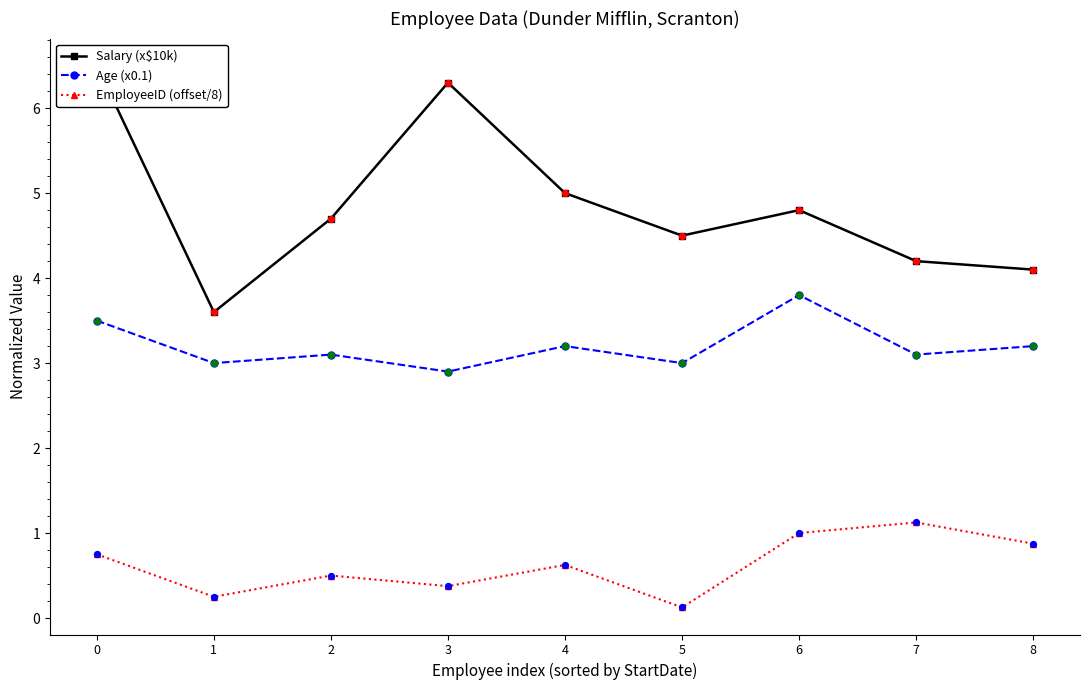

Which series contains the lowest Y value?

EmployeeID (offset/8)